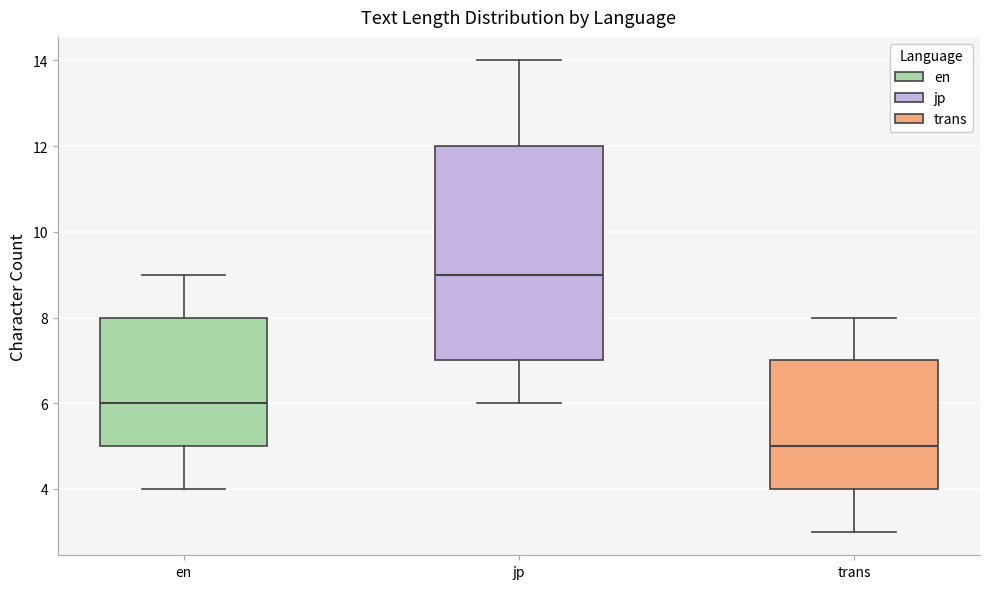

Comparing the boxes themselves (not the whiskers), which one is the tallest?

jp